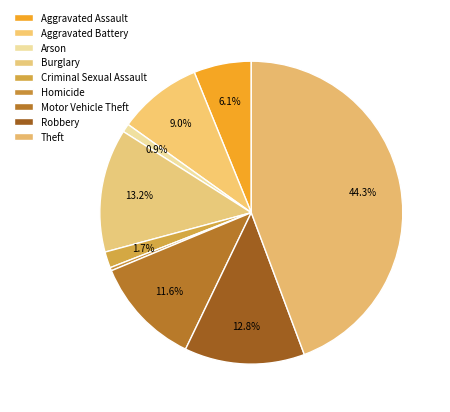

To the nearest percent, what is the combined percentage of Robbery and Aggravated Assault?

19%